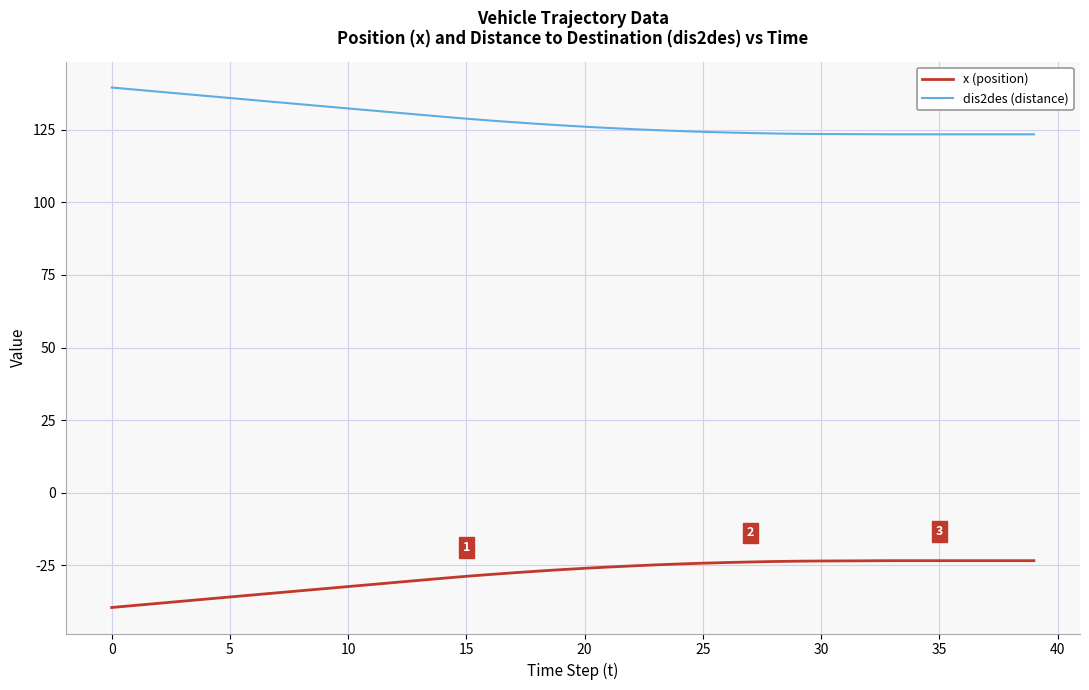

What is the maximum value shown in the chart?

139.5